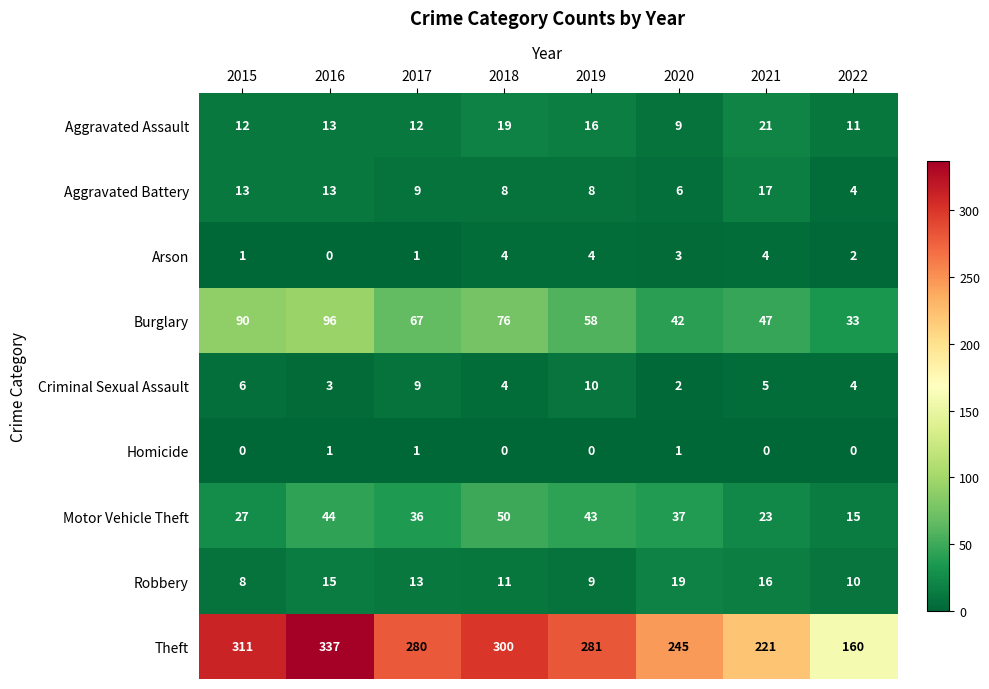

What is the spread (max minus min) of values at 2022?

160